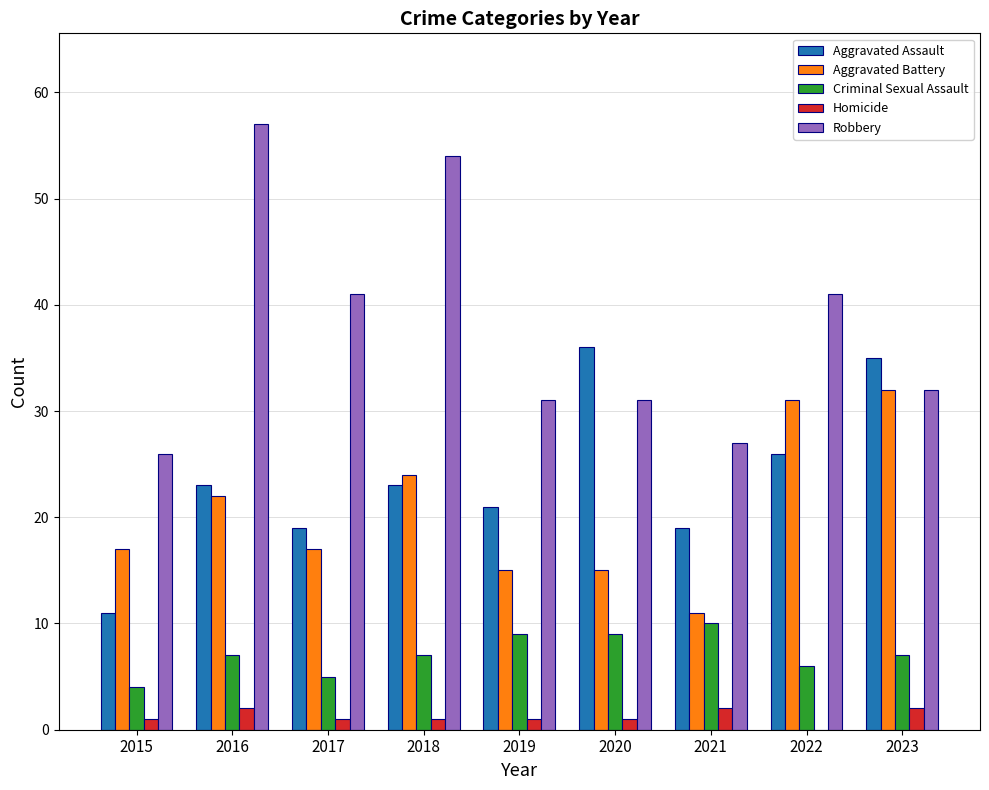

What is the sum of the Aggravated Battery values at 2023 and 2022?

63